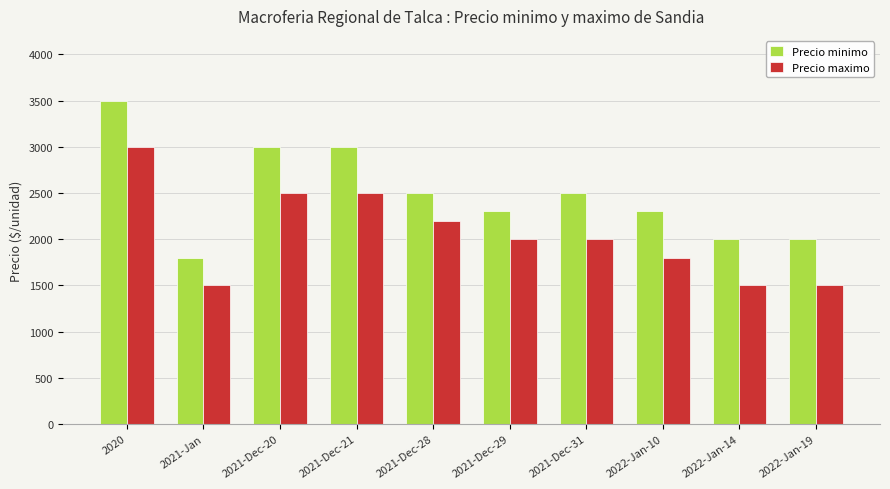

What is the total value across all series at 2021-Dec-28?

4700